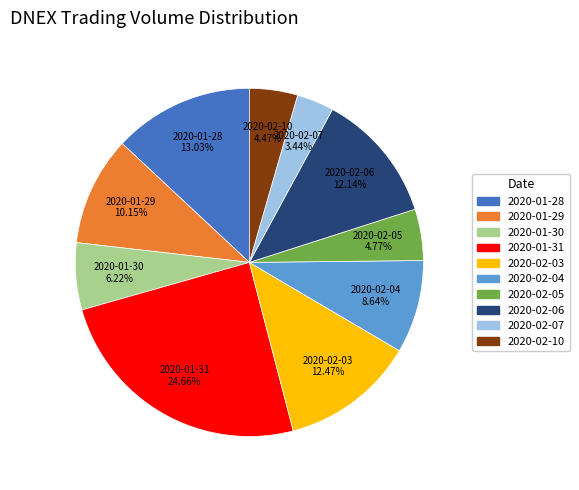

Which slice is the largest?

2020-01-31